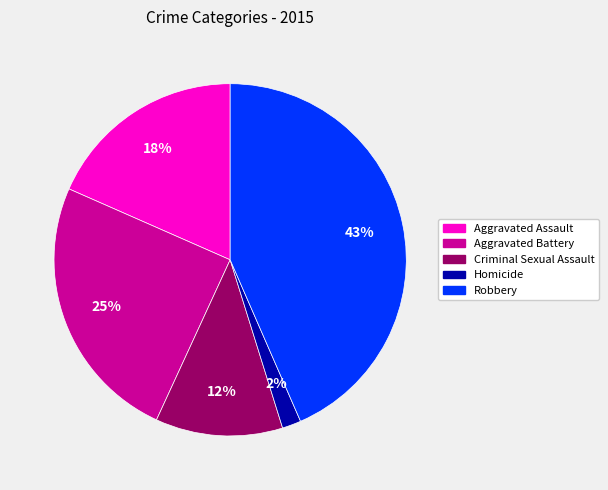

Combined, do Homicide and Aggravated Battery account for over 50%?

No